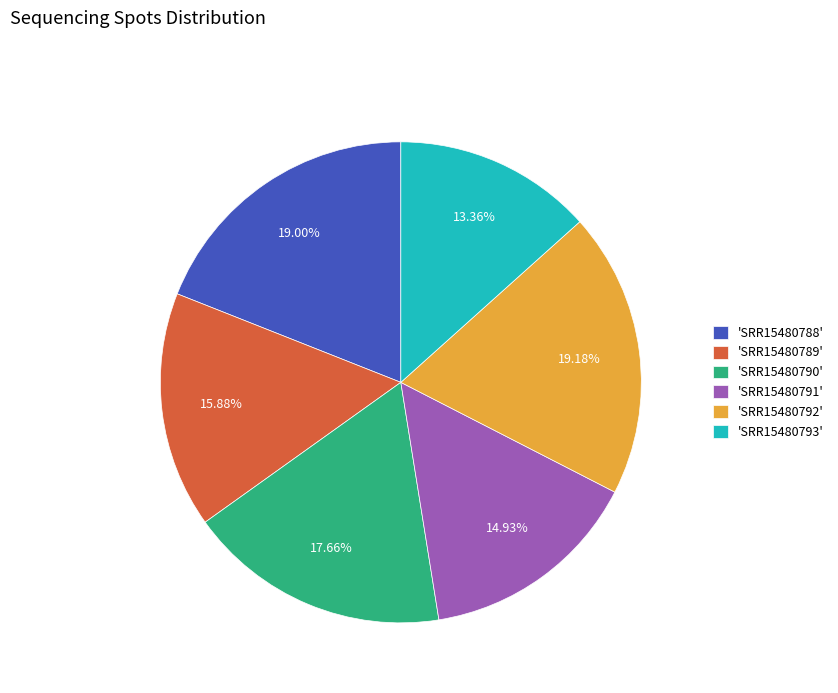

Do 'SRR15480792' and 'SRR15480789' together represent more than half of the pie?

No